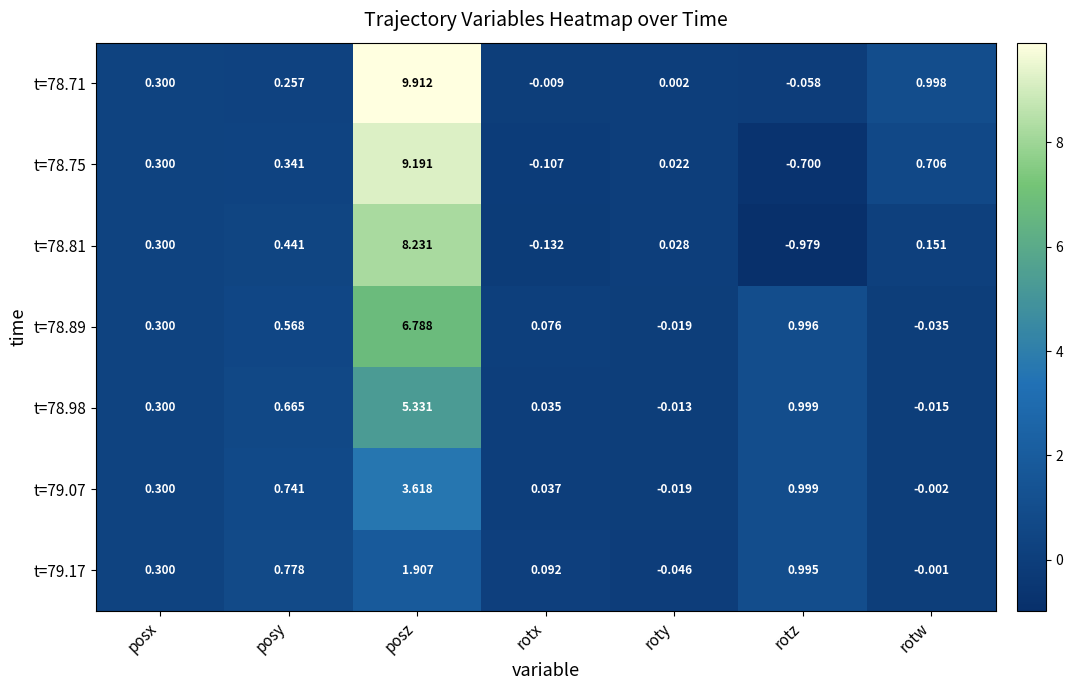

Which series has the largest range (max minus min)?

t=78.71